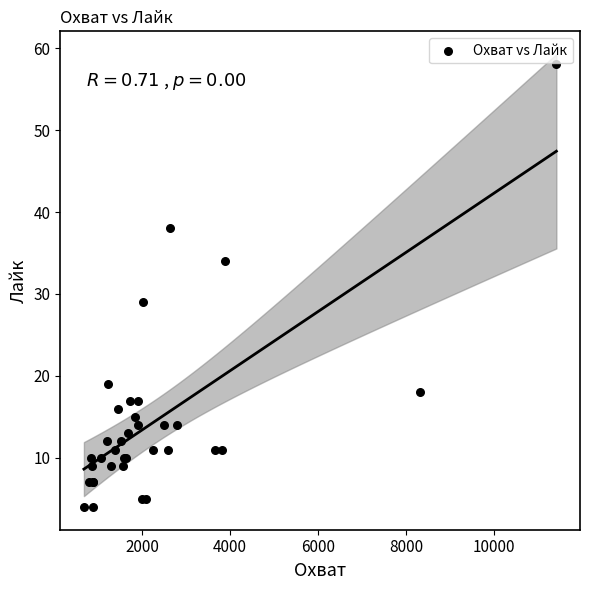

What Y value in the scatter plot is closest to 31?

29